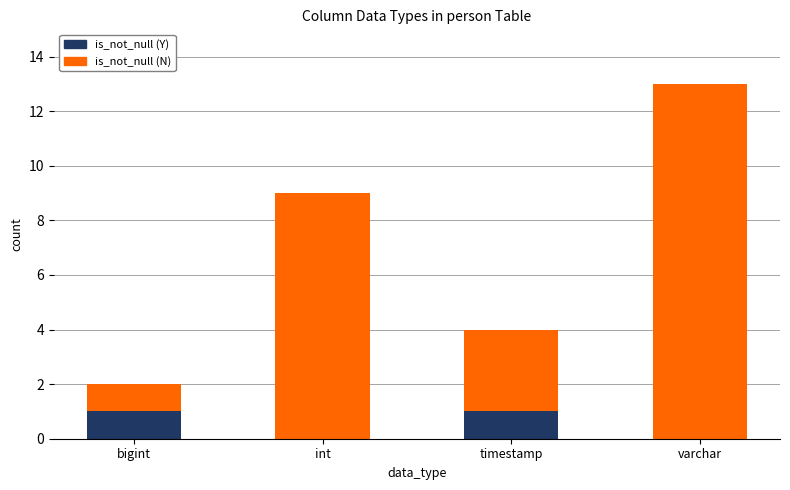

At which category is the sum across all series the highest?

varchar